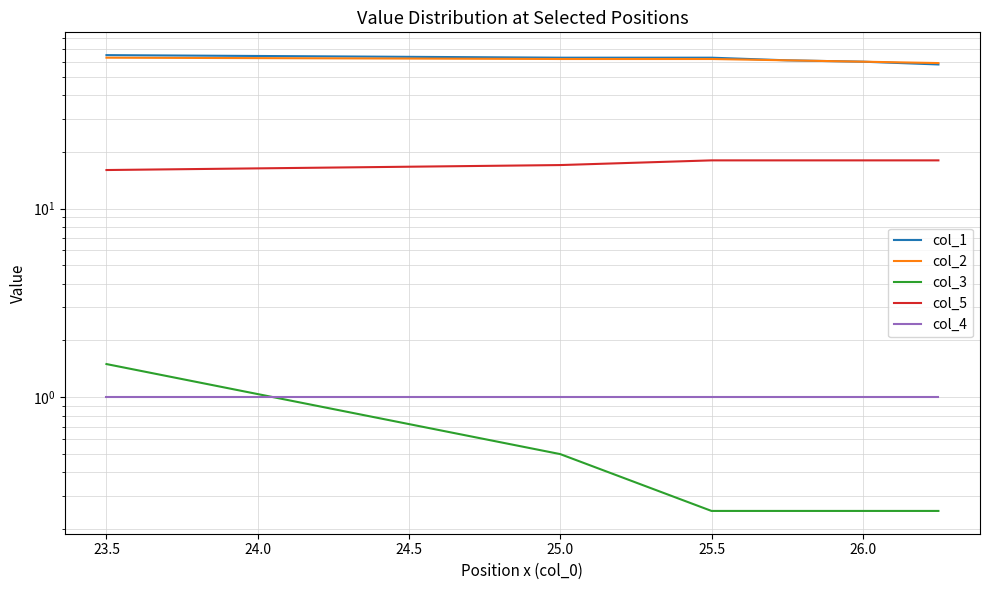

Which series changed the most between 24.0 and 24.5?

col_1